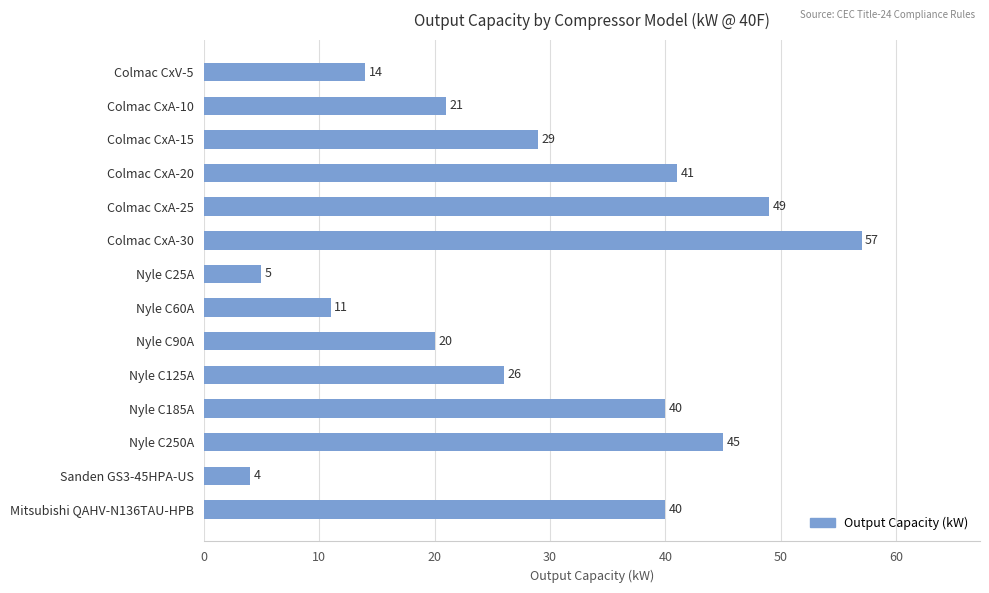

What is the difference between the values at Sanden GS3-45HPA-US and Colmac CxA-15?

25